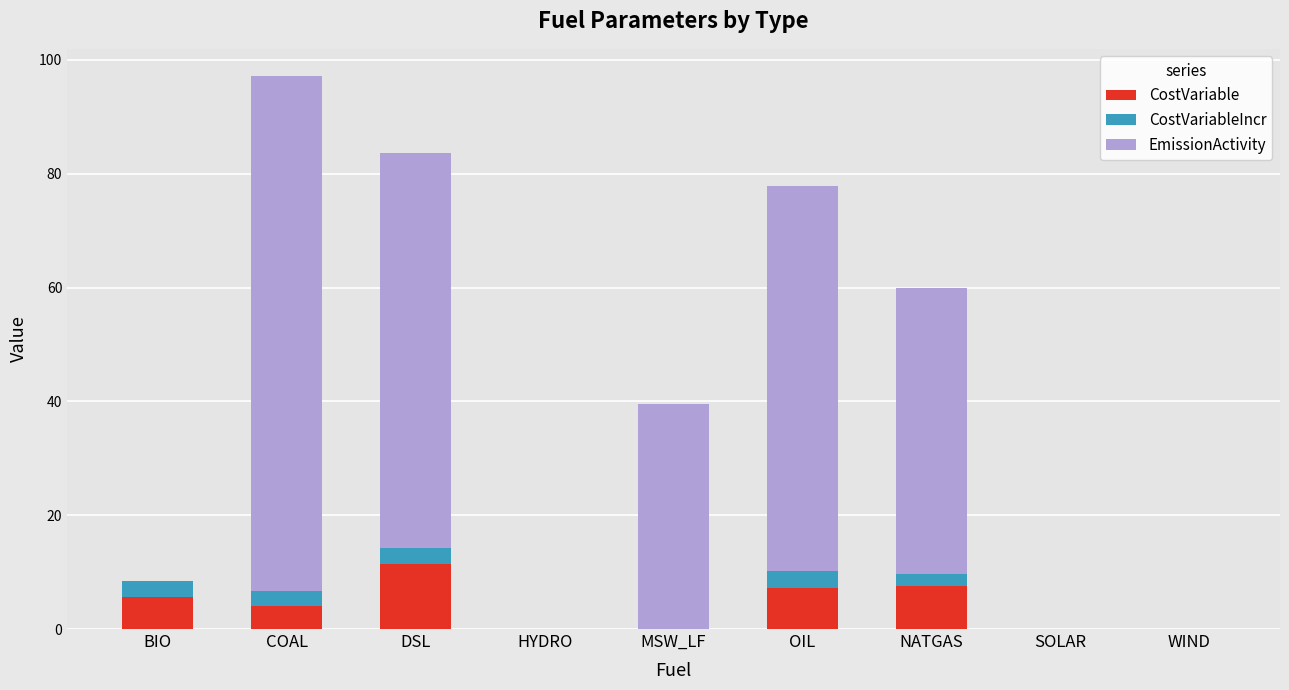

At which category is the sum across all series the highest?

COAL